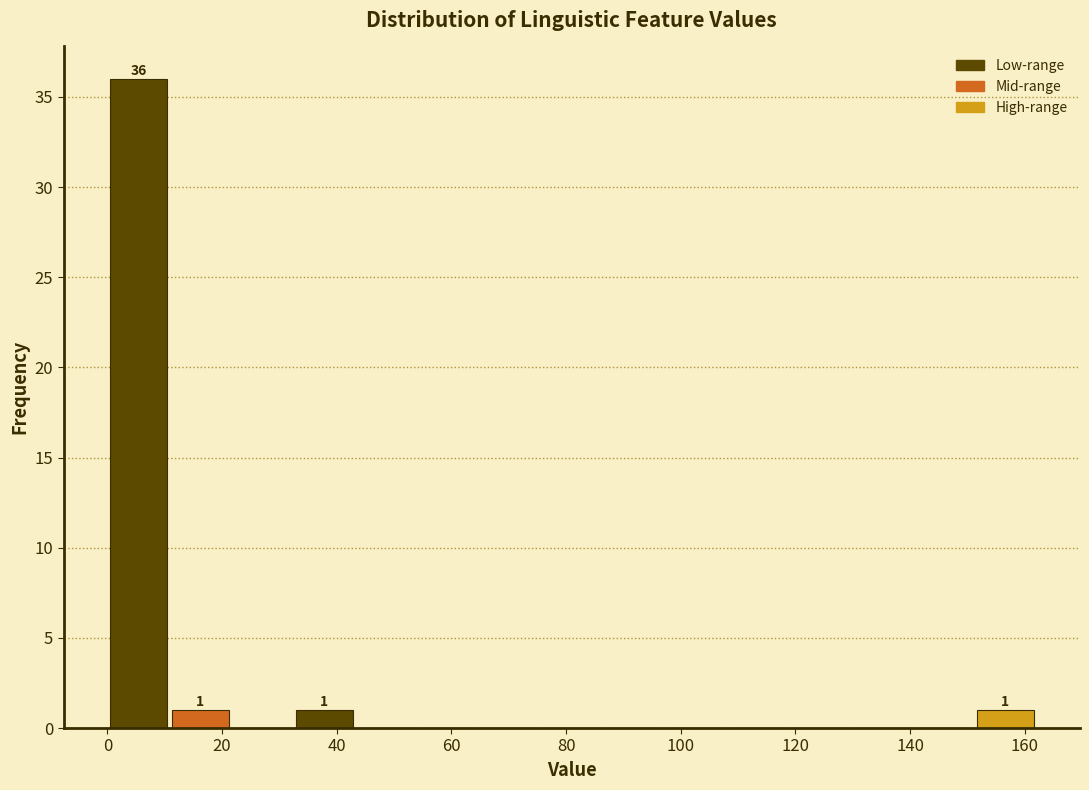

Which range on the x-axis has the tallest bar?

0.0 to 10.8